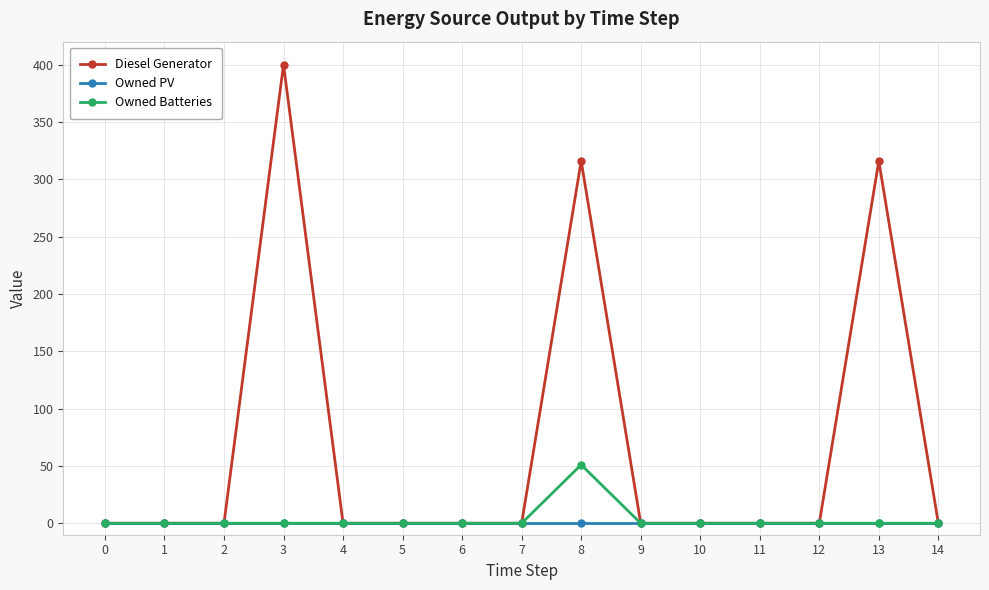

True or false: Diesel Generator has more than 0 interior local peaks.

True